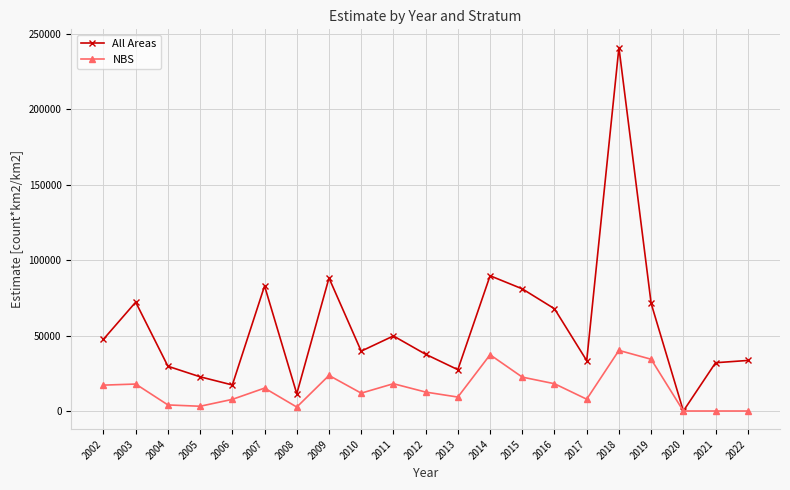

Where is the first local minimum for All Areas?

2006